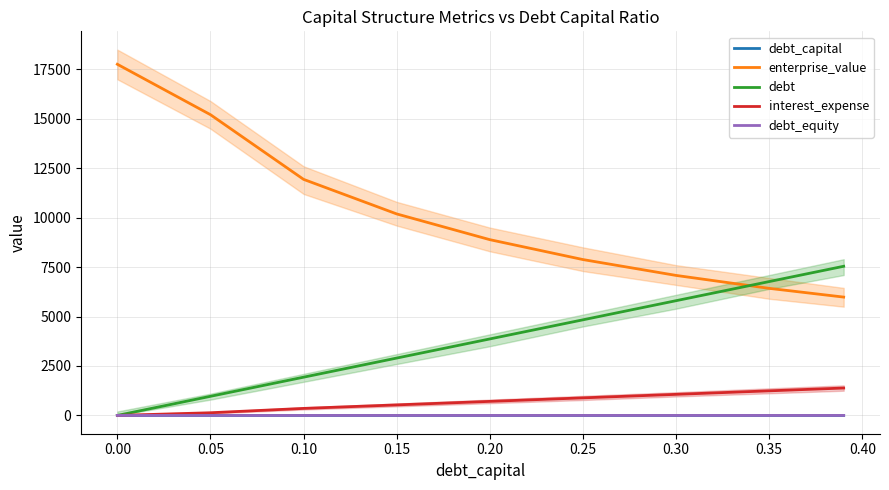

Is the value of enterprise_value at 0.20 greater than the value of debt_capital at 0.20?

Yes